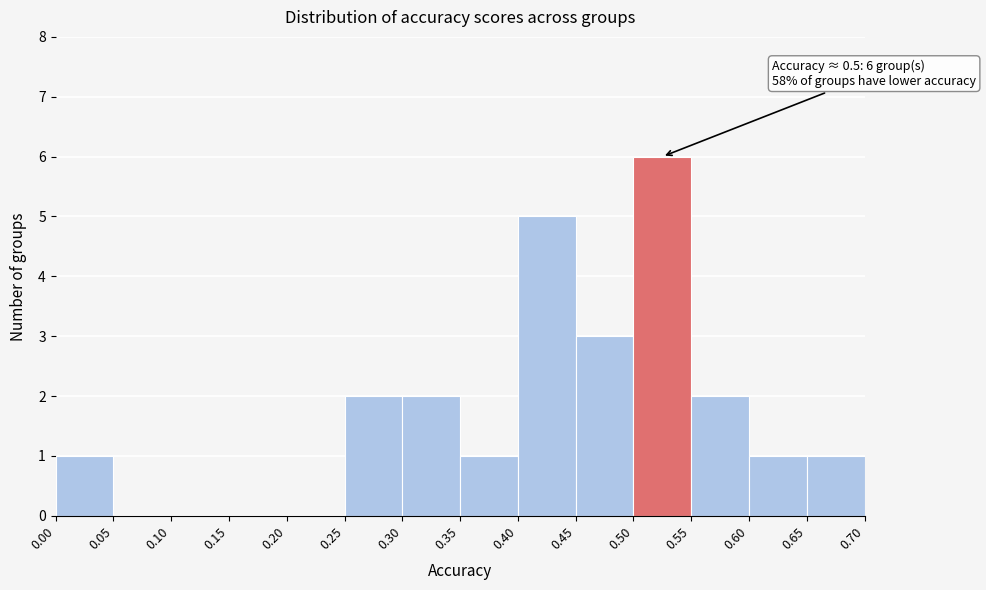

Which range on the x-axis has the tallest bar?

0.50 to 0.55